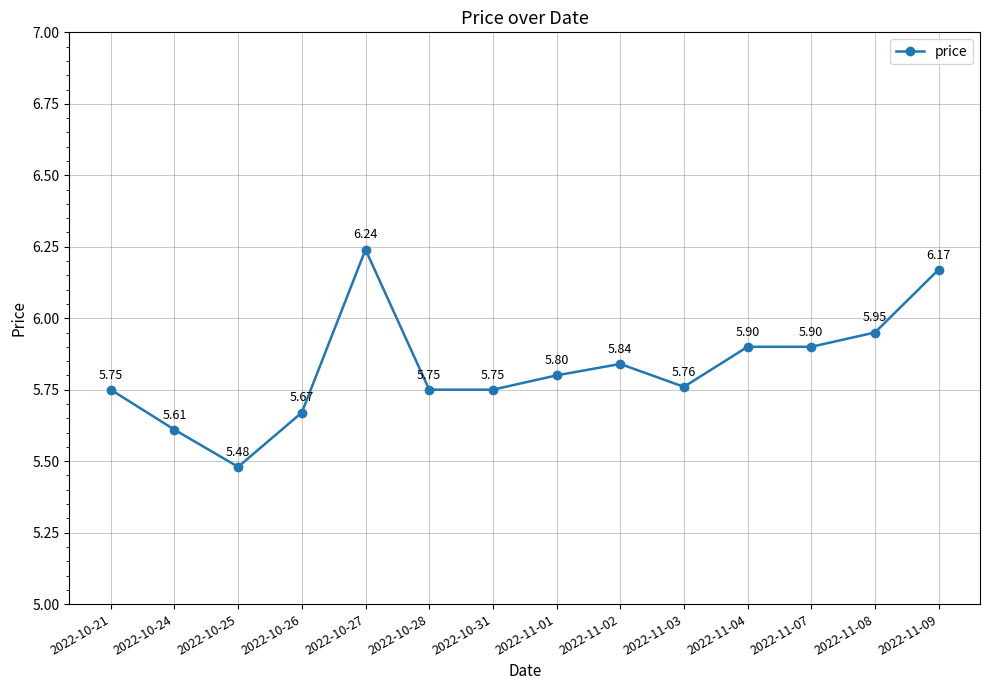

What is the label of the 6th point from the left?

2022-10-28